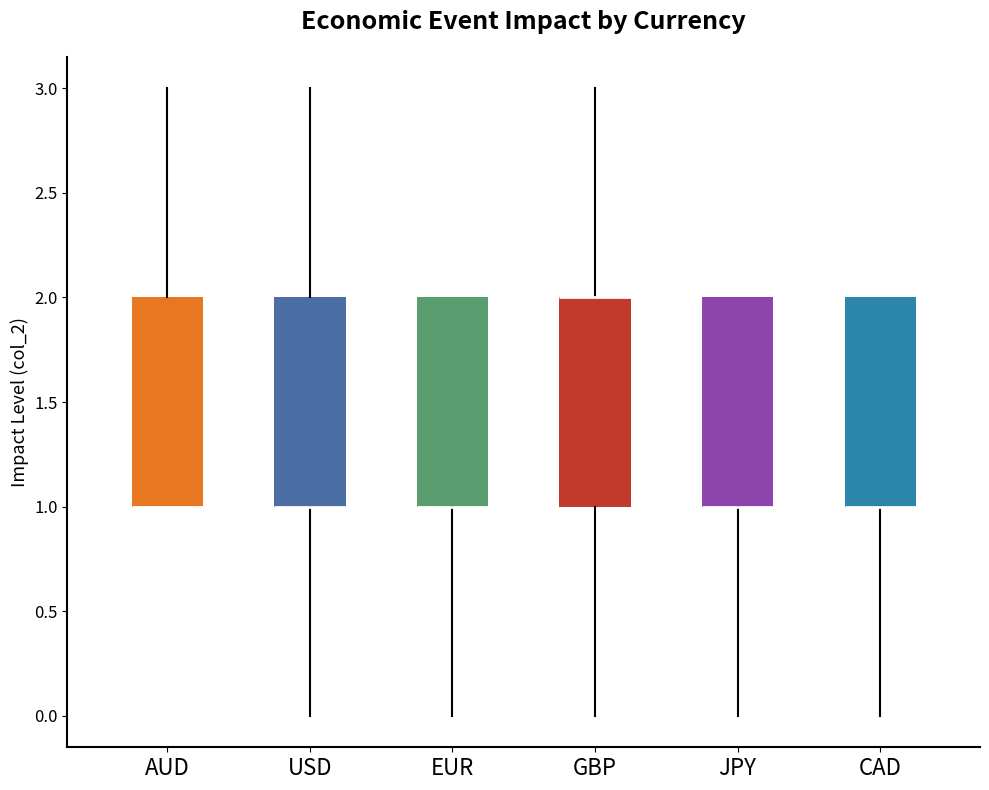

Reading left to right, read every box against the y-axis: the position of its median line, the range the box covers, and the ends of its whiskers. The values are not printed on the chart, so give them approximately, as read against the axis.

AUD: median 1 (drawn on the box's lower edge), box 1 to 2, whiskers 1 to 3
USD: median 1 (drawn on the box's lower edge), box 1 to 2, whiskers 0 to 3
EUR: median 1 (drawn on the box's lower edge), box 1 to 2, whiskers 0 to 2
GBP: median 2 (drawn on the box's upper edge), box 1 to 2, whiskers 0 to 3
JPY: median 1 (drawn on the box's lower edge), box 1 to 2, whiskers 0 to 2
CAD: median 1 (drawn on the box's lower edge), box 1 to 2, whiskers 0 to 2